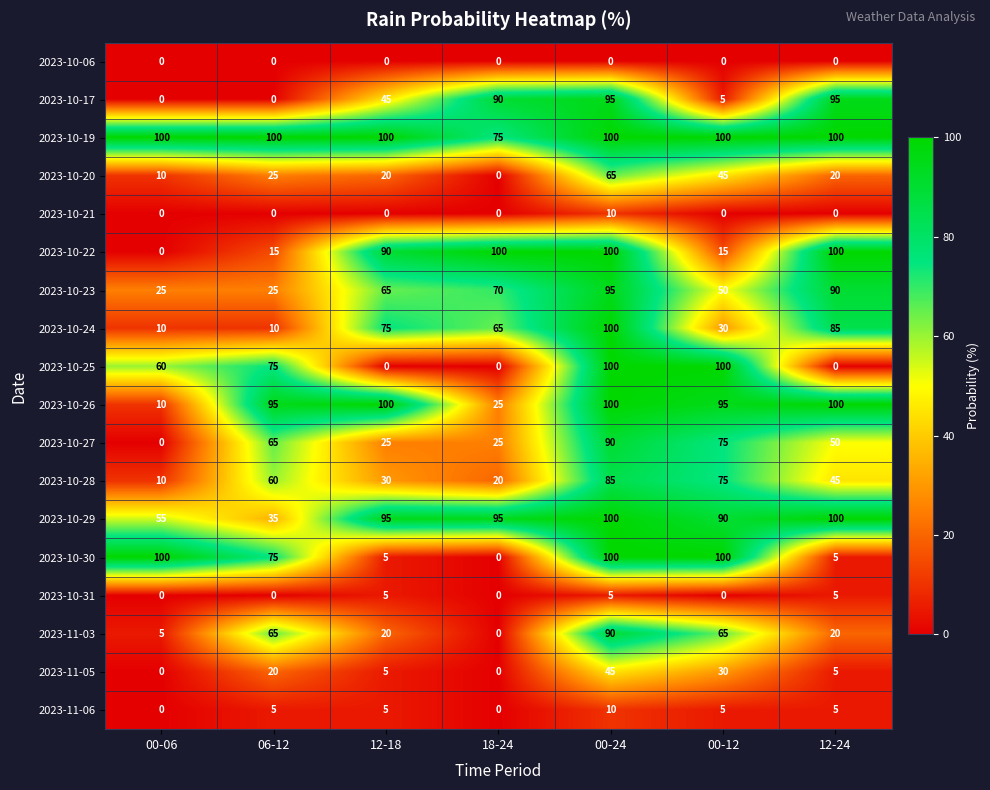

The value of 2023-10-21 at 00-24 is 15. True or false?

False